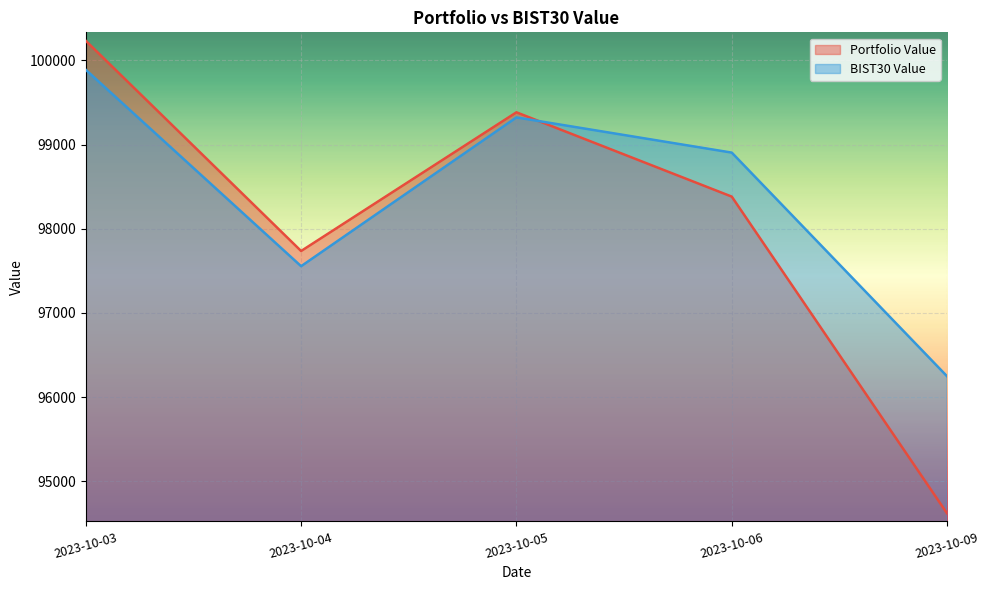

Which label corresponds to the largest value in the chart?

2023-10-03